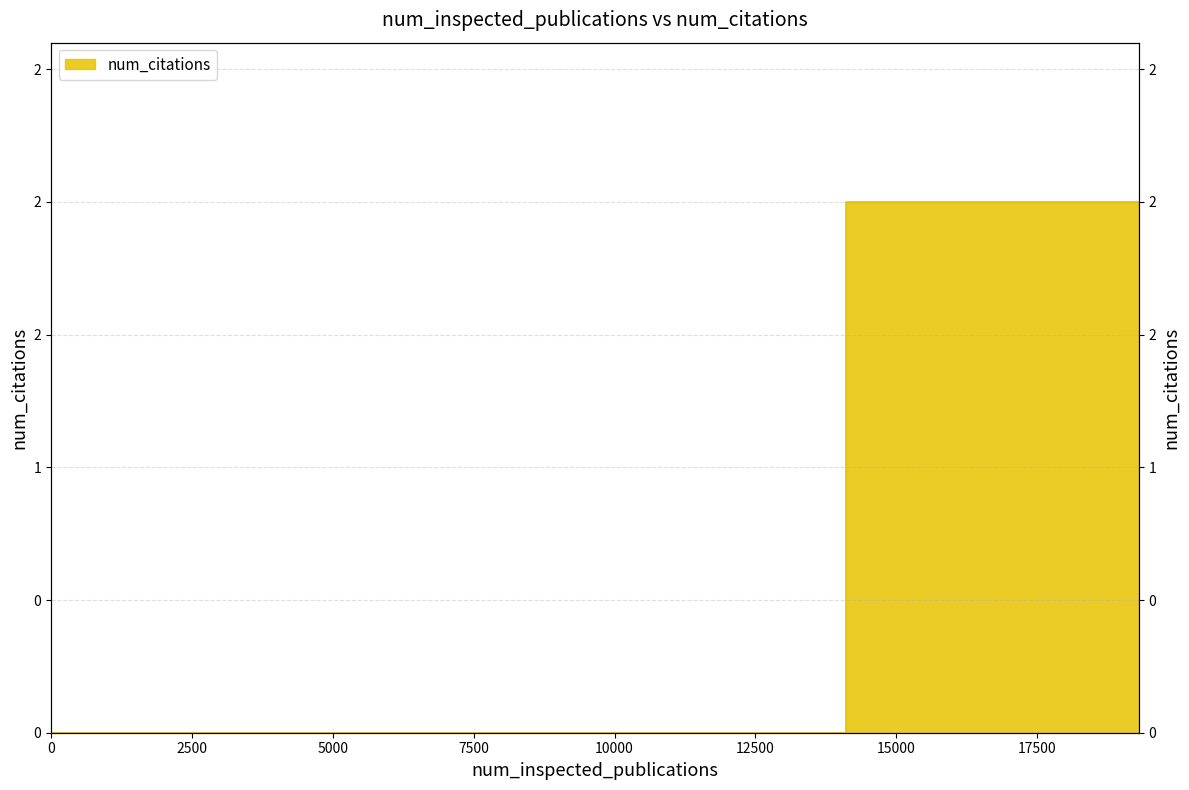

What is the difference between the maximum and minimum values?

2